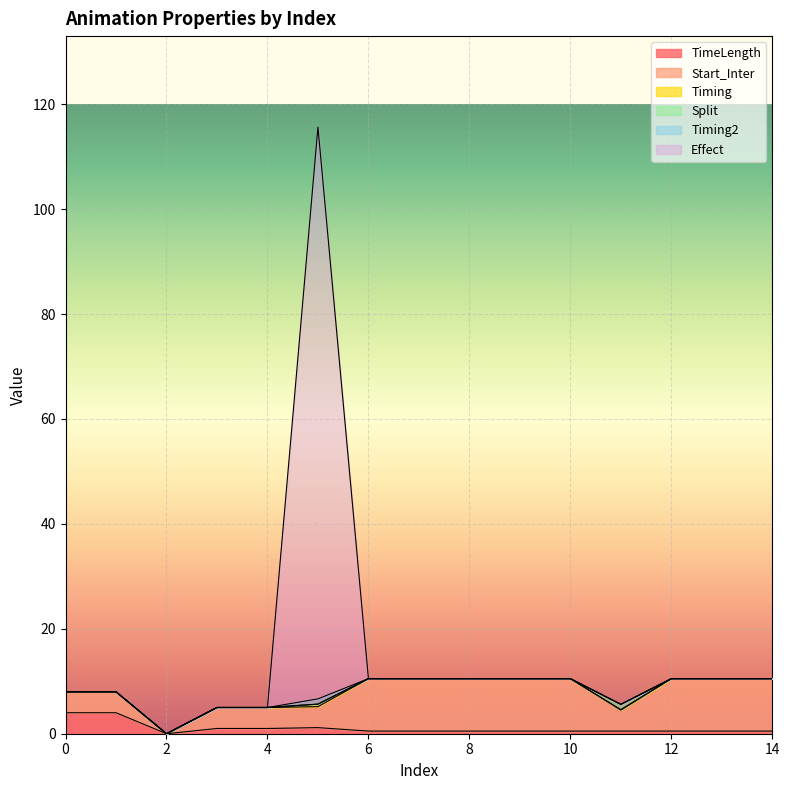

How many lines are shown in the chart?

6